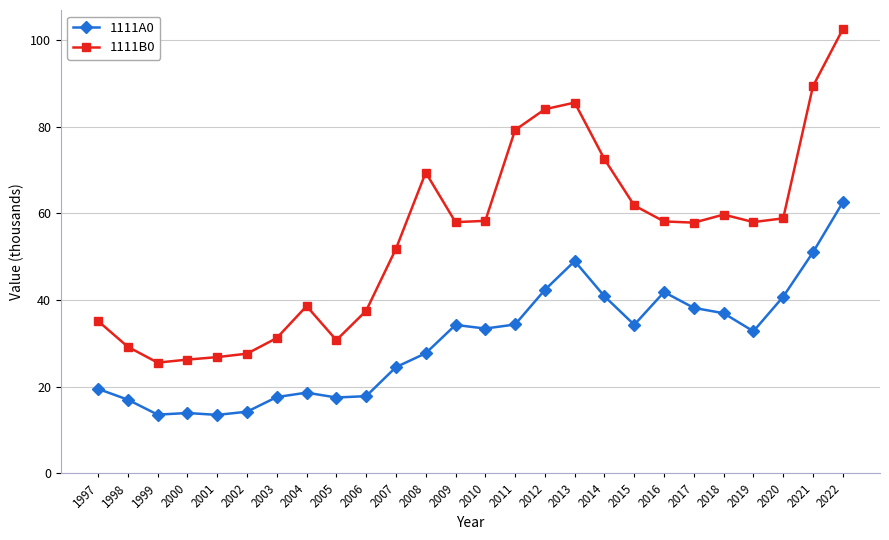

At which category is the sum across all series the highest?

2022